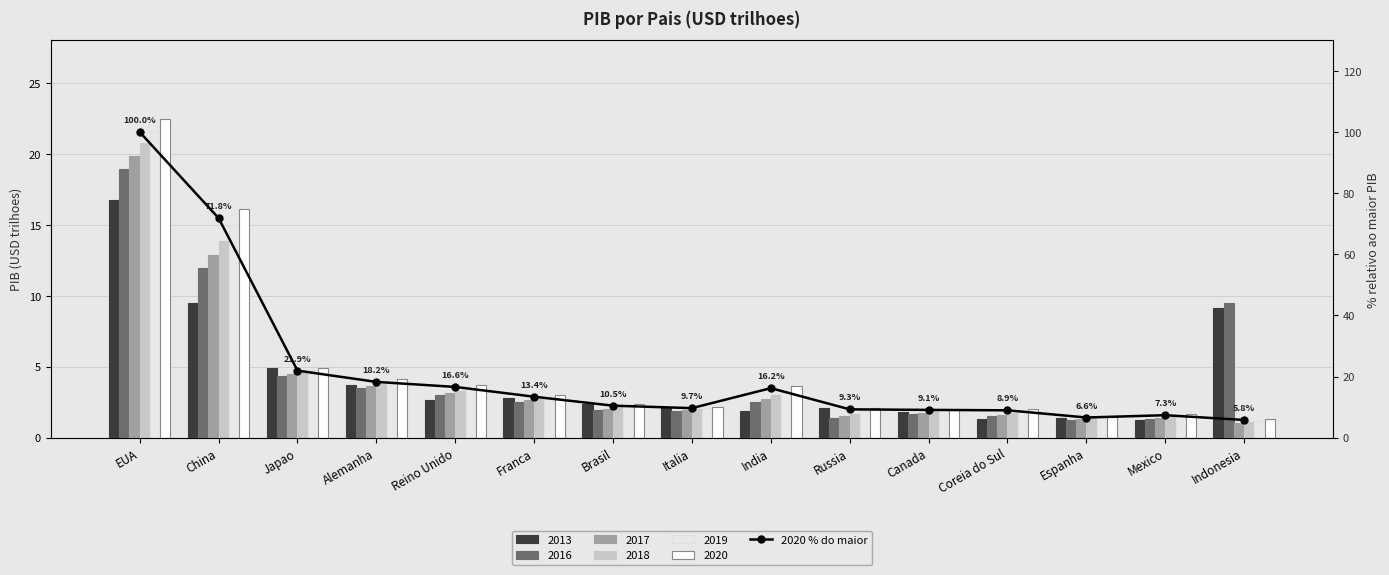

At which category does the chart reach its peak across all series?

EUA